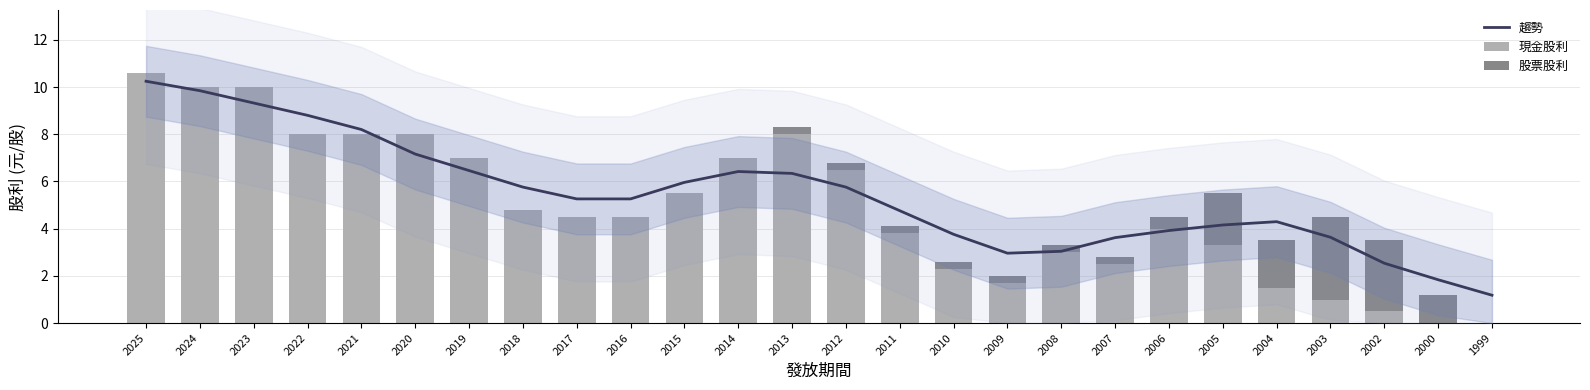

What are all the series names shown in the legend?

趨勢, 現金股利, 股票股利